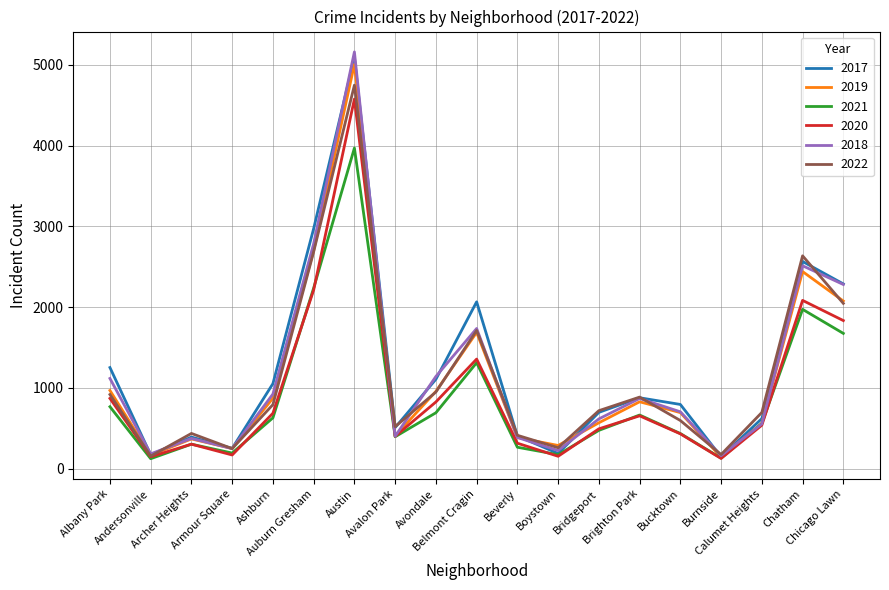

At which label is 2021 closest to 2047?

Chatham